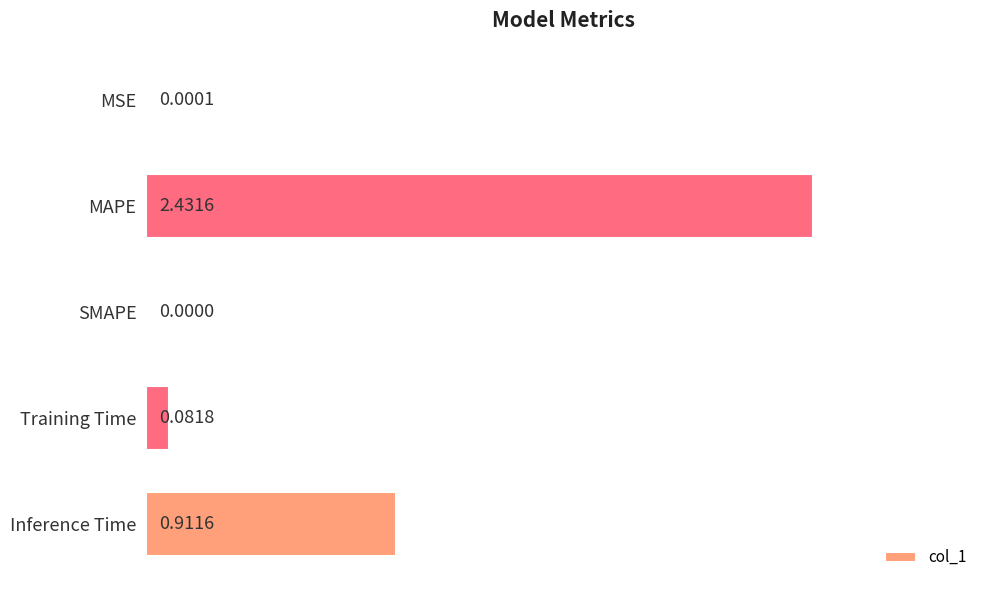

What is the change in value from MSE to MAPE?

+2.4